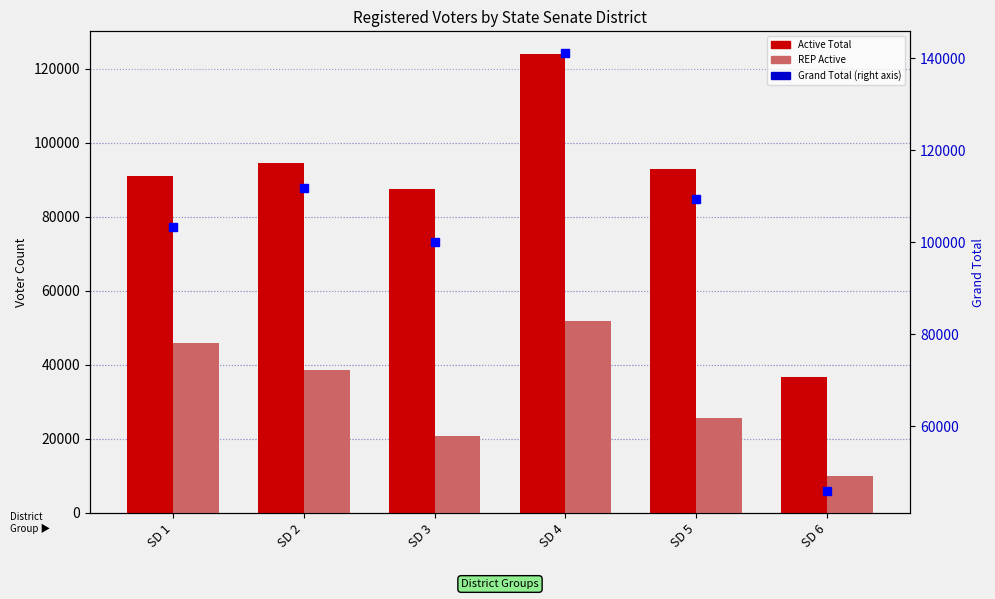

What is the difference between the second highest and second lowest values in the Active Total series?

7162